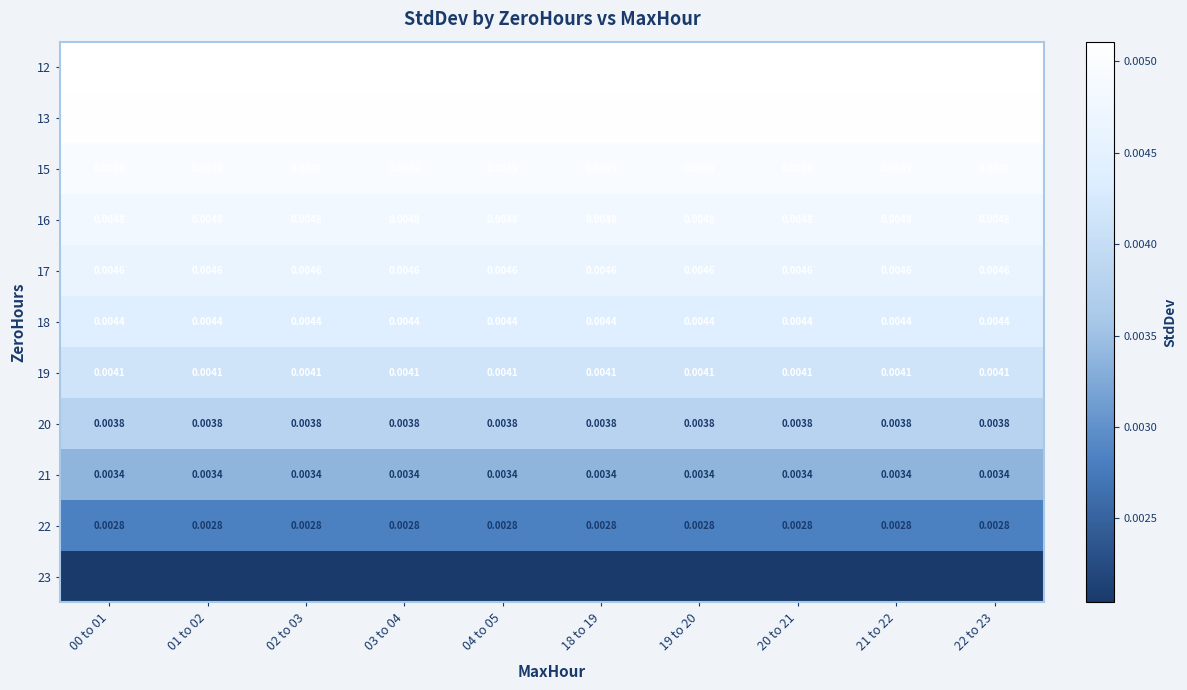

Is the value of 15 at 22 to 23 greater than the value of 18 at 18 to 19?

Yes